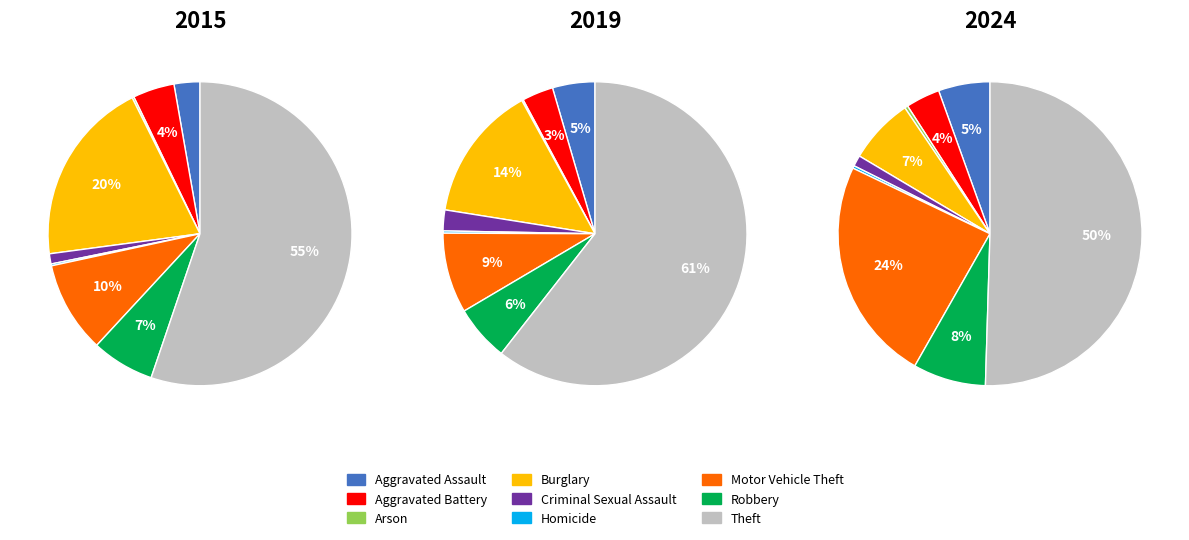

Which slice represents more than half of the pie?

Theft